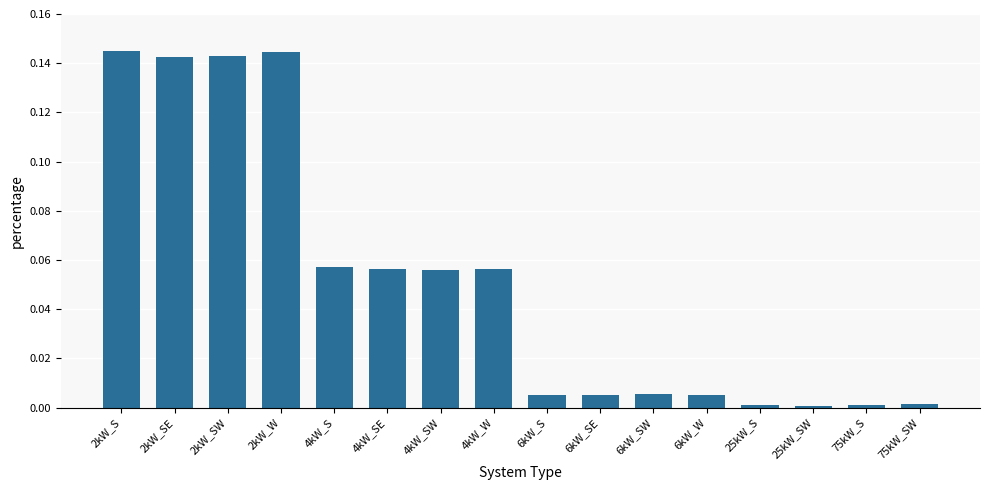

How many bars are there in total?

16